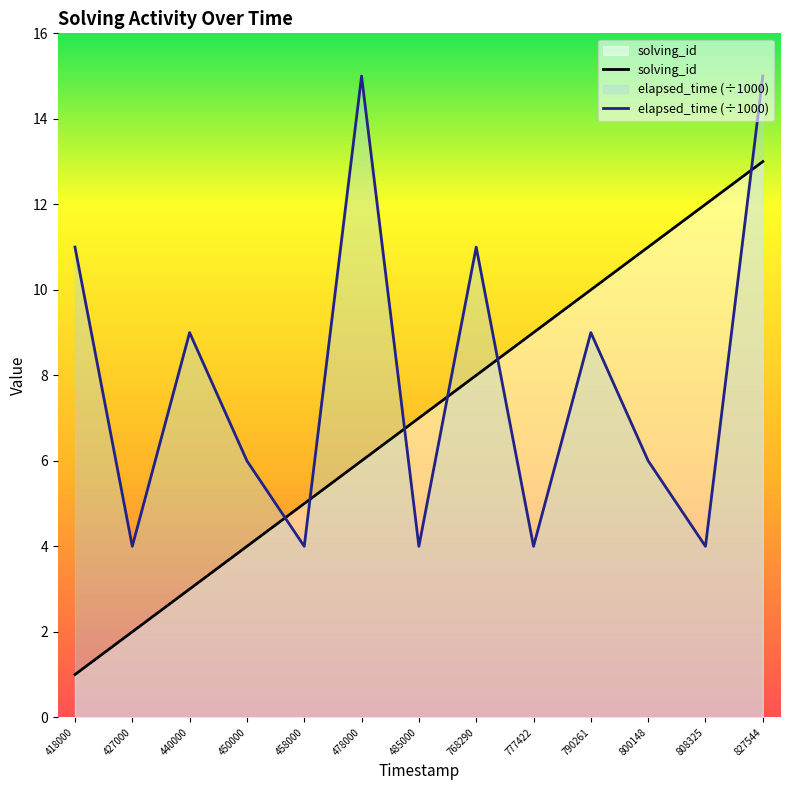

Between 800148 and 777422, which is larger?

800148